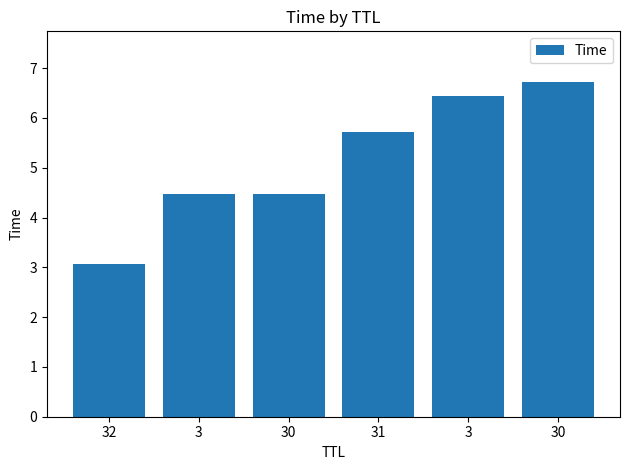

What is the value of the 3rd bar from the left?

4.5